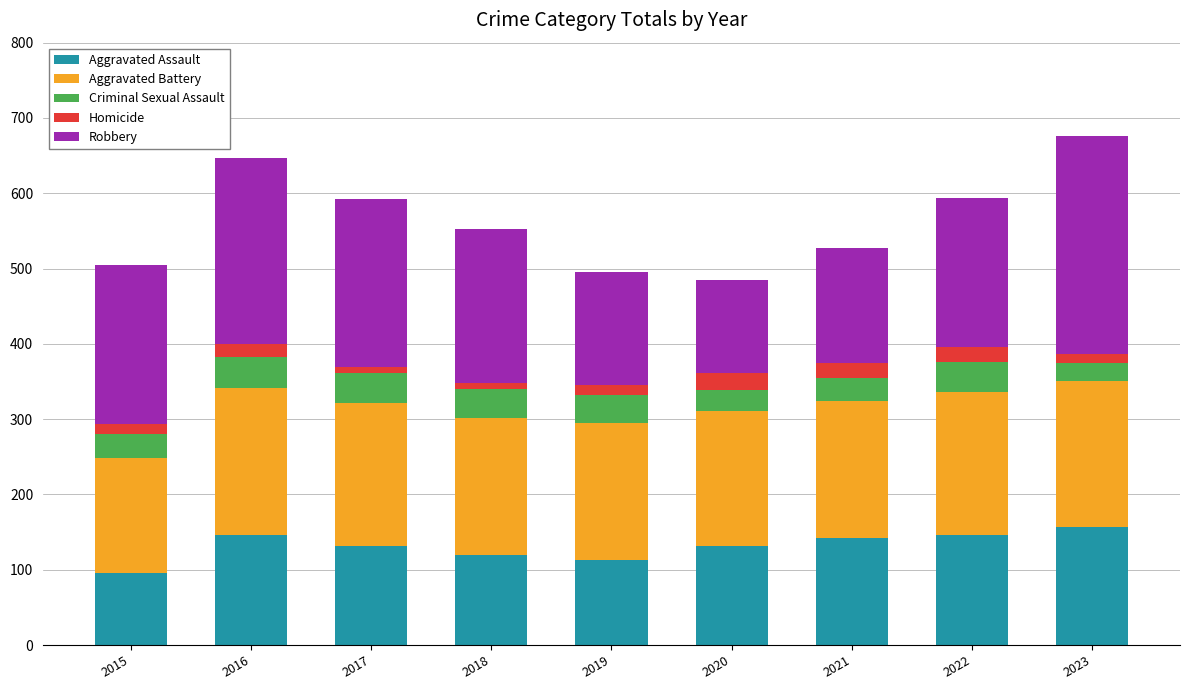

Does the chart contain any negative values?

No